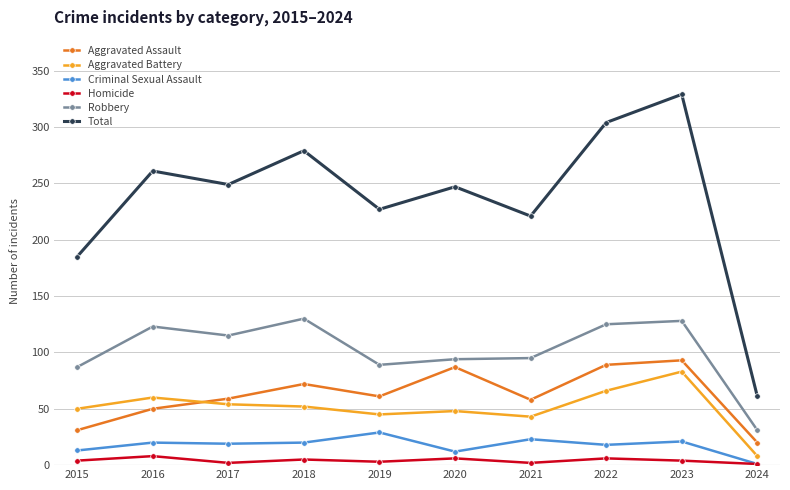

How many lines are shown in the chart?

6